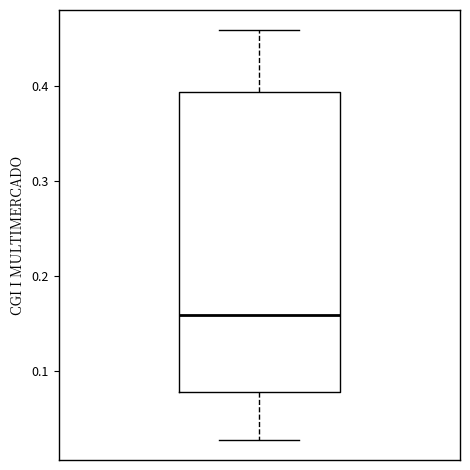

Read this box plot against the y-axis: the position of the median line, the range covered by the box, and the ends of both whiskers. The values are not printed on the chart, so give them approximately, as read against the axis.

median 0.16, box 0.08 to 0.39, whiskers 0.03 to 0.46